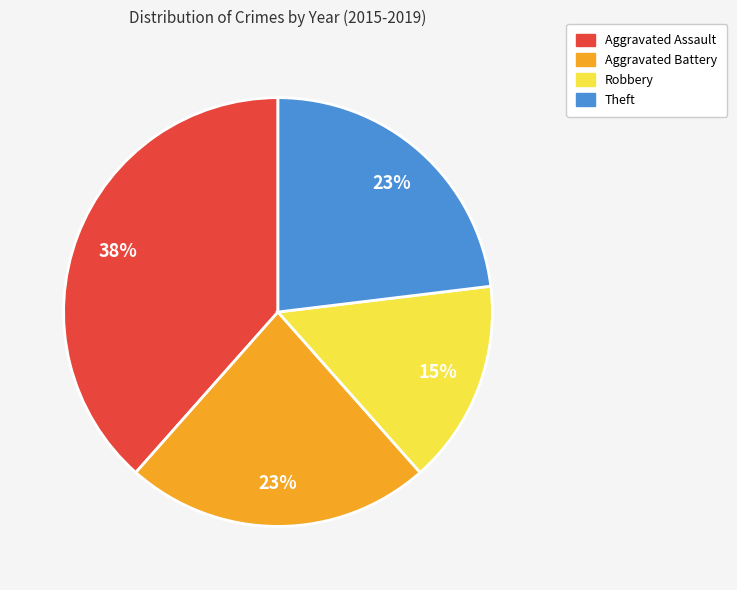

Combined, do Robbery and Theft account for over 50%?

No